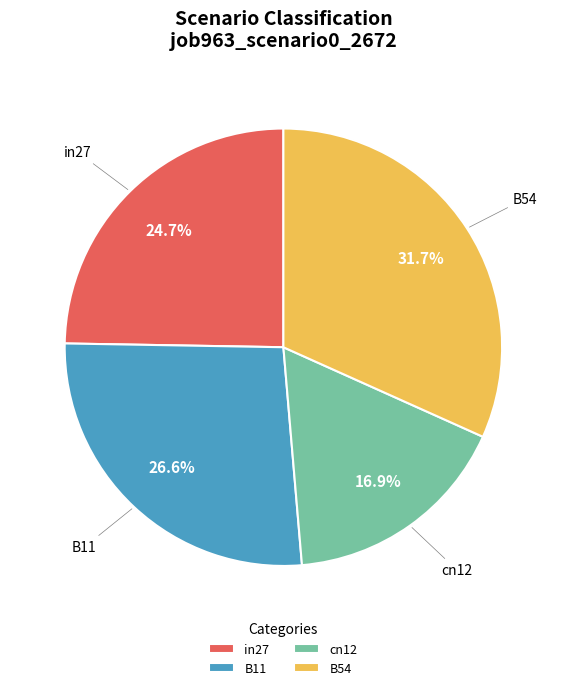

Which has a higher value, B54 or cn12?

B54